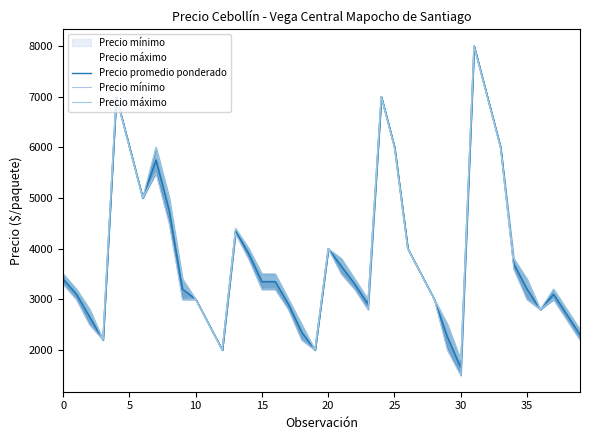

How many lines are shown in the chart?

3